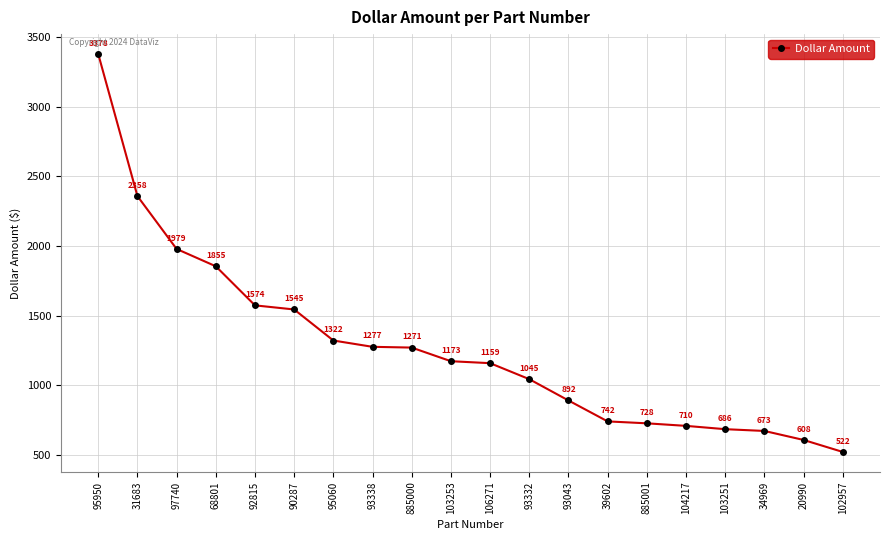

How many data points are less than 1173?

10